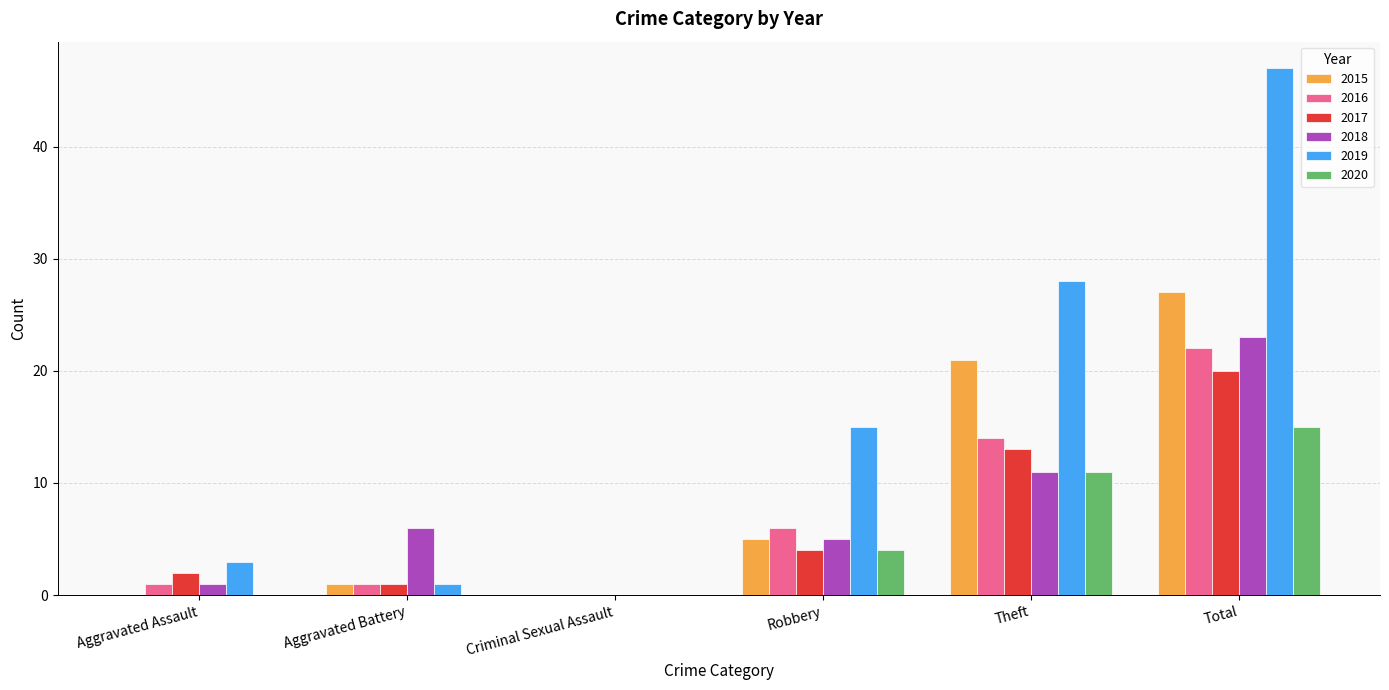

Is it true that 2017 equals 20 at Total?

True